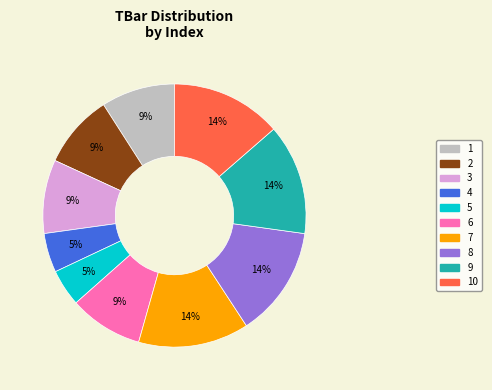

How many segments does this pie chart have?

10